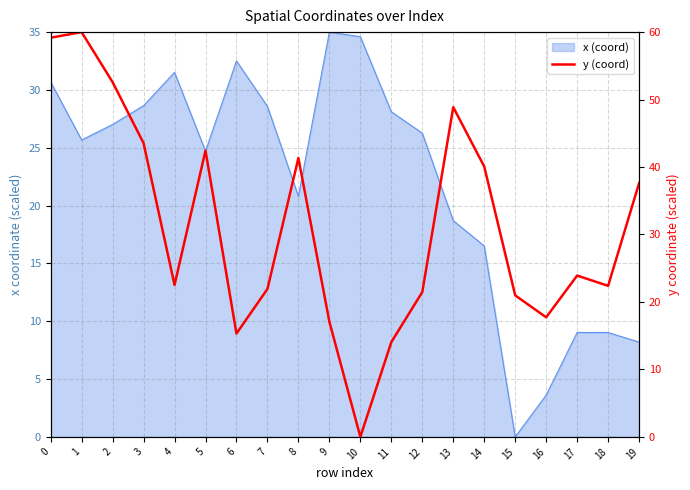

The value at 16 is 3.8. True or false?

False